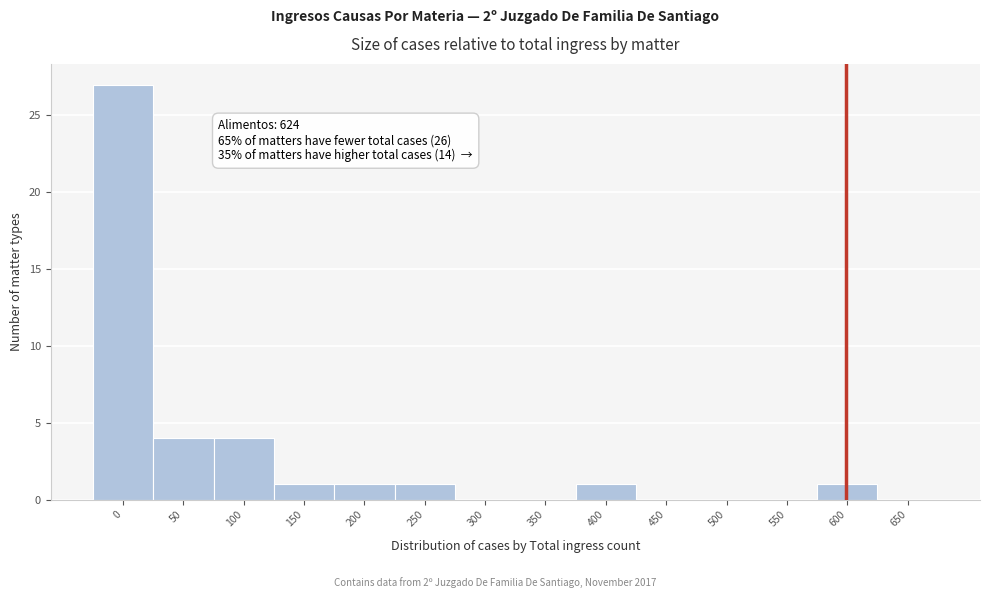

Reading left to right, what are all the values shown in this chart?

0=27	50=4	100=4	150=1	200=1	250=1	300=0	350=0	400=1	450=0	500=0	550=0	600=1	650=0